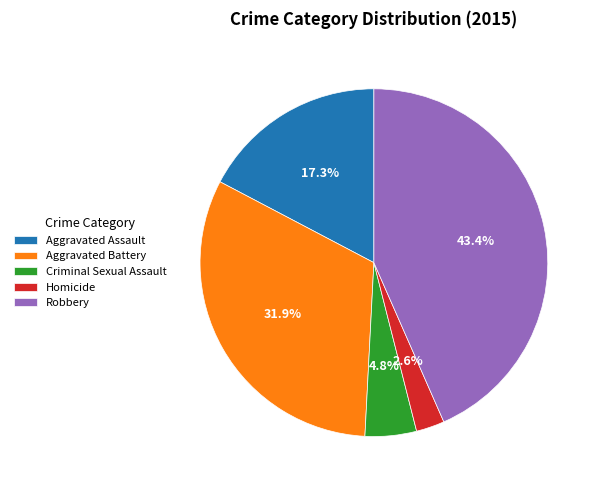

What is the ratio of the value at Aggravated Assault to the value at Aggravated Battery?

0.5